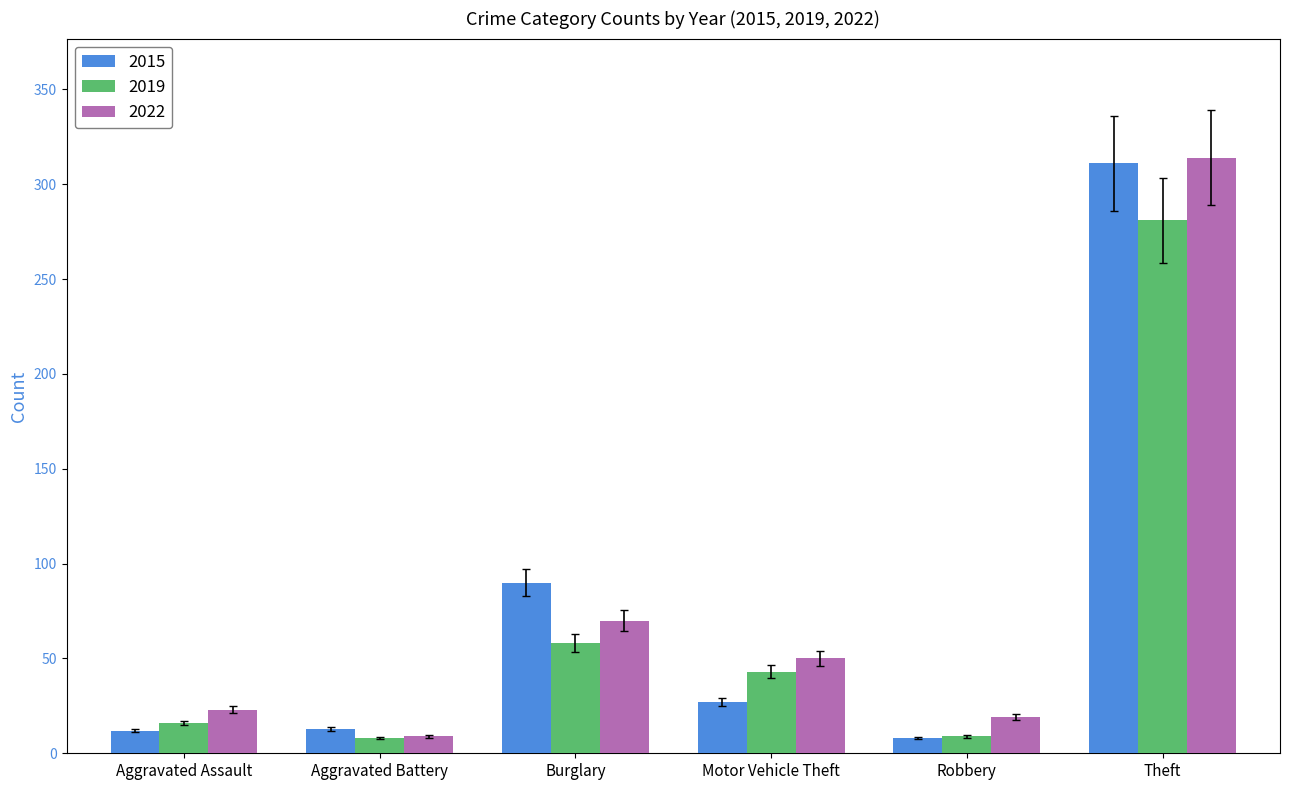

What is the spread (max minus min) of values at Burglary?

32